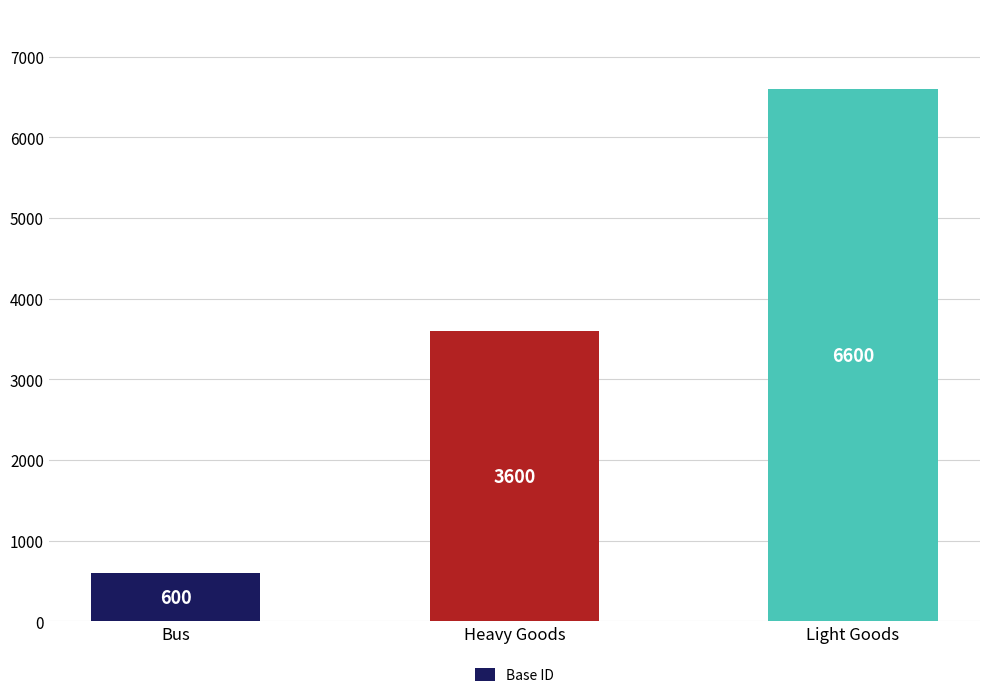

How many categories are shown in the chart?

3